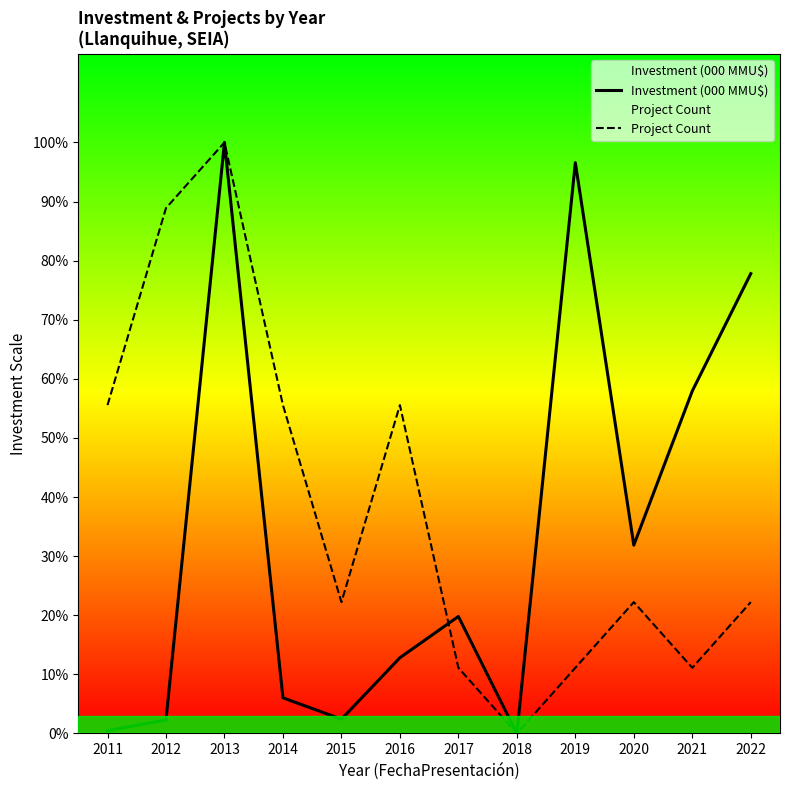

Which series ends up on top after the final intersection of Investment (000 MMU$) and Project Count?

Investment (000 MMU$)